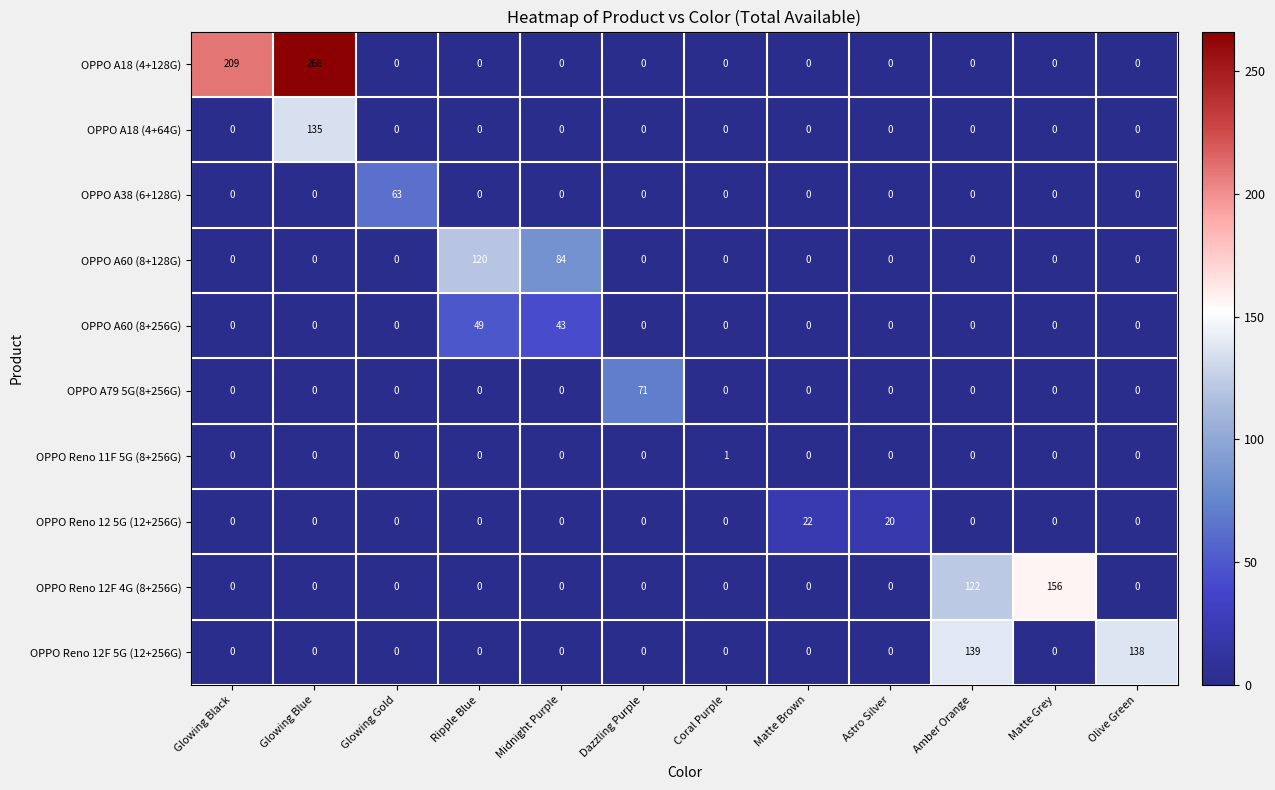

List the series in order of their peak value, lowest first.

OPPO Reno 11F 5G (8+256G), OPPO Reno 12 5G (12+256G), OPPO A60 (8+256G), OPPO A38 (6+128G), OPPO A79 5G(8+256G), OPPO A60 (8+128G), OPPO A18 (4+64G), OPPO Reno 12F 5G (12+256G), OPPO Reno 12F 4G (8+256G), OPPO A18 (4+128G)